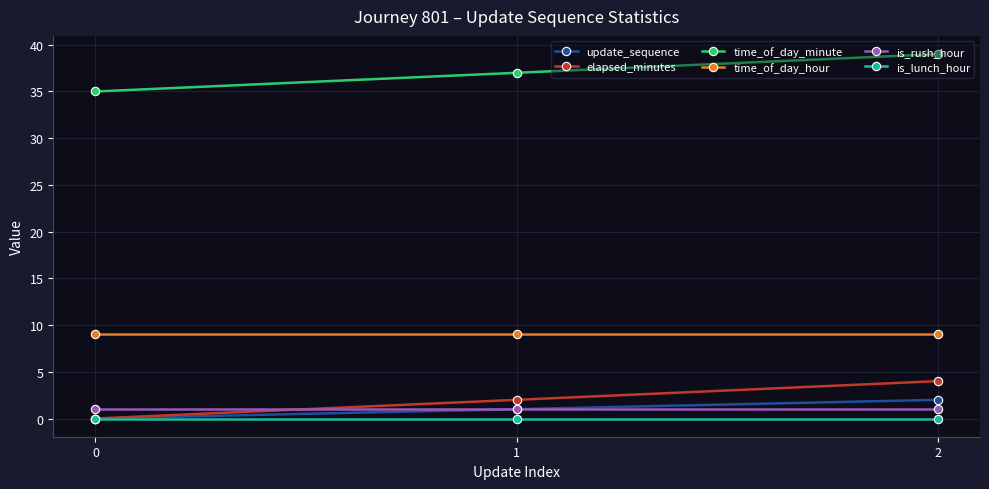

What is the spread (max minus min) of values at 1?

37